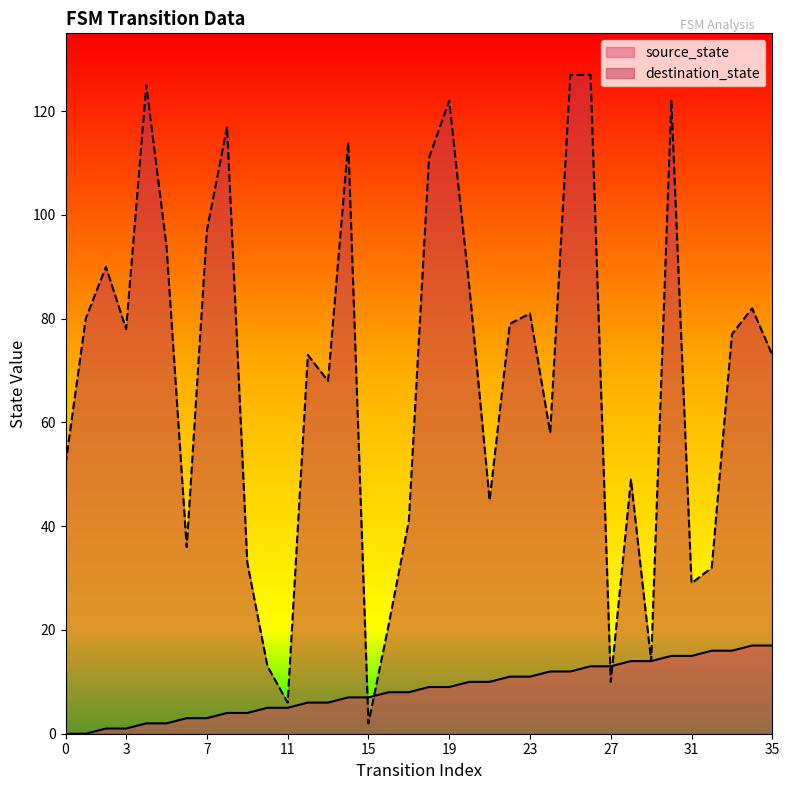

List the series in order of their overall mean, lowest first.

source_state, destination_state